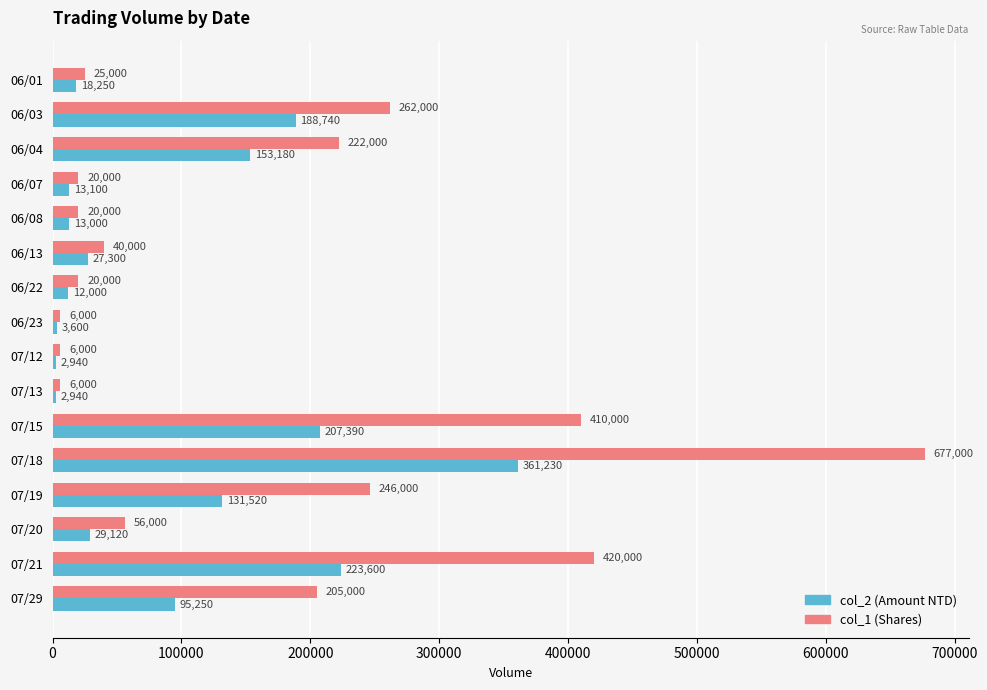

What is the spread (max minus min) of values at 06/23?

2400